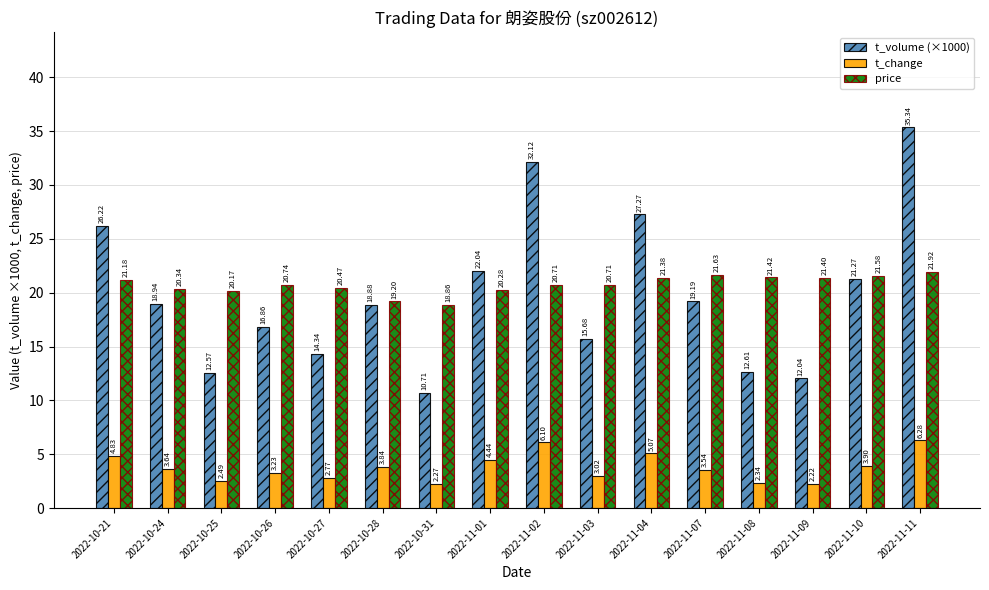

Is it true that t_volume (×1000) equals 31.4 at 2022-11-01?

False